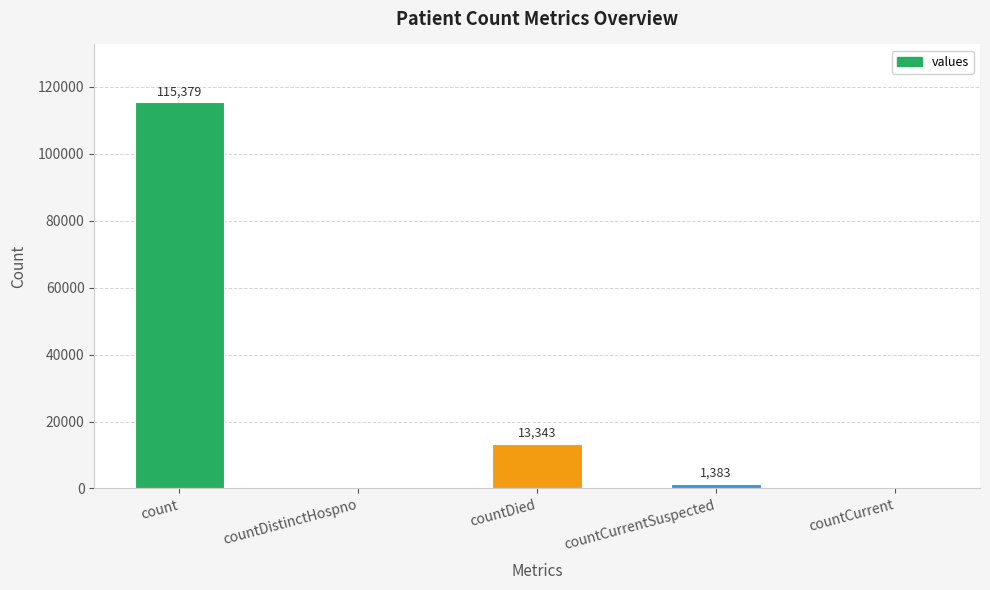

Reading left to right, what are all the values shown in this chart?

115379	0	13343	1383	0